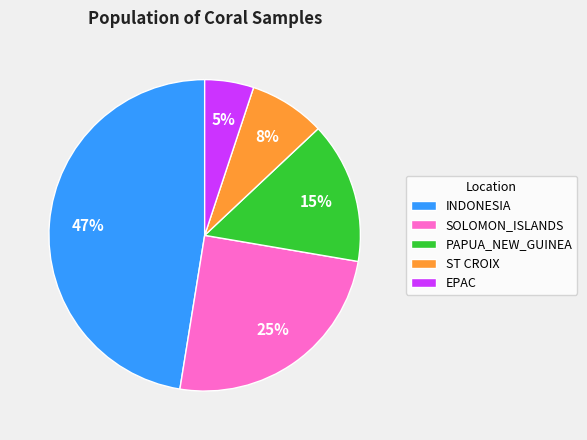

Do ST CROIX and SOLOMON_ISLANDS together represent more than half of the pie?

No